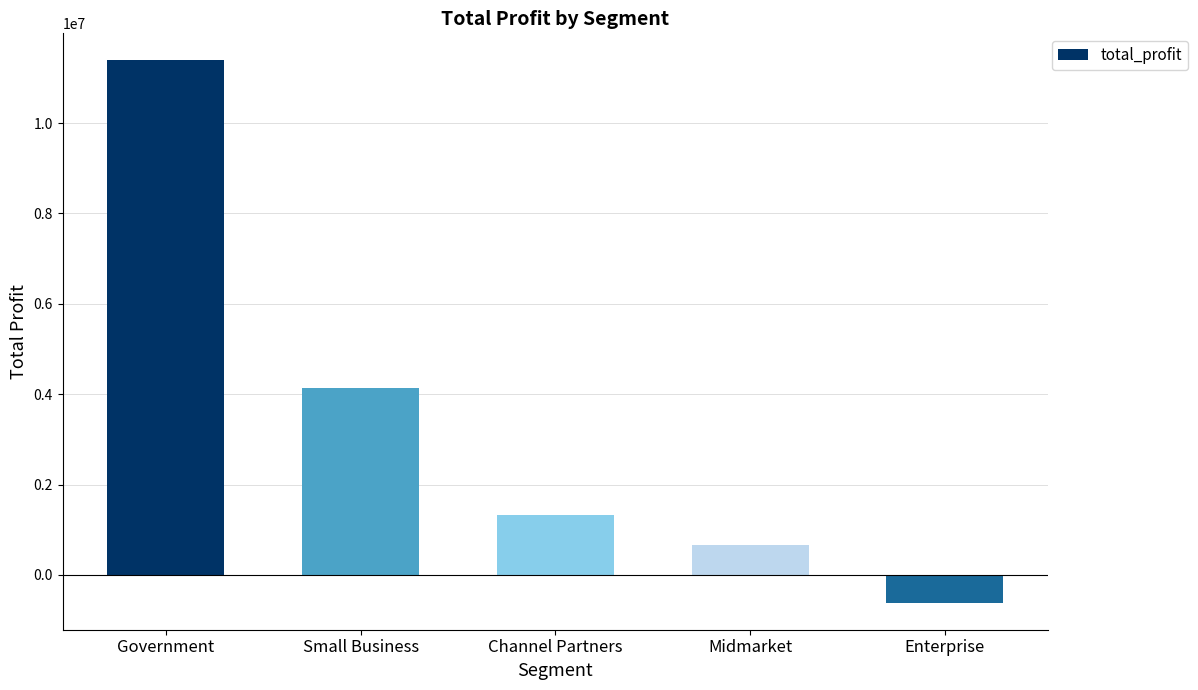

The chart shows a value of -614545.6 at Enterprise. True or false?

True